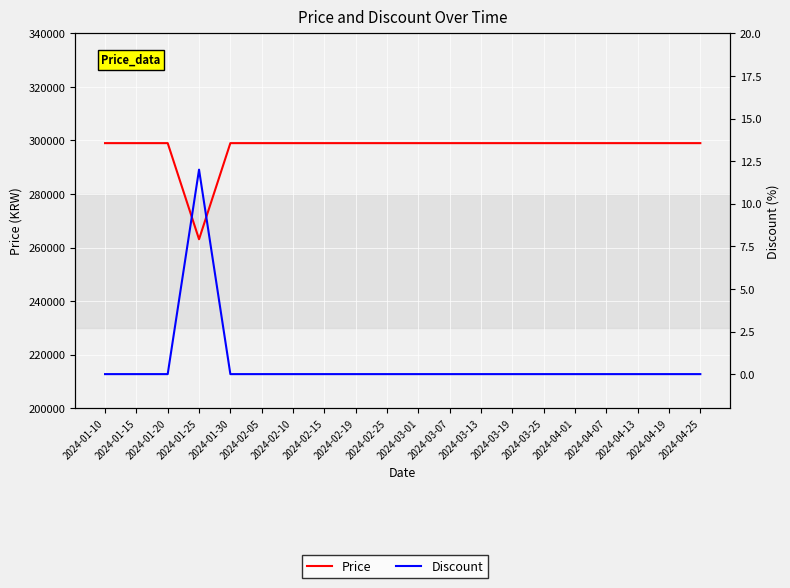

Where is Price nearest to the value 281050?

2024-01-10